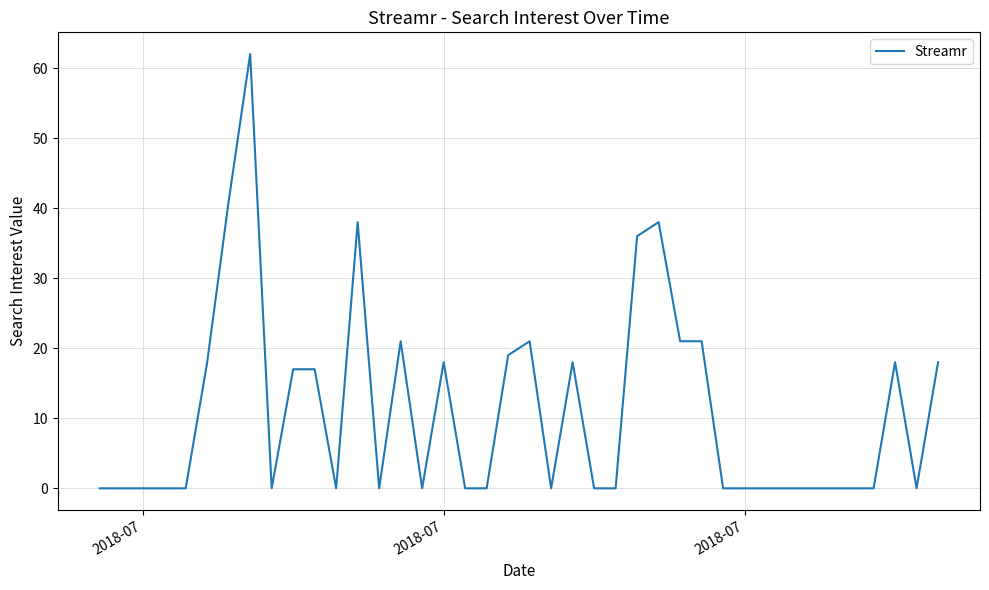

What is the difference between the maximum and minimum values?

62